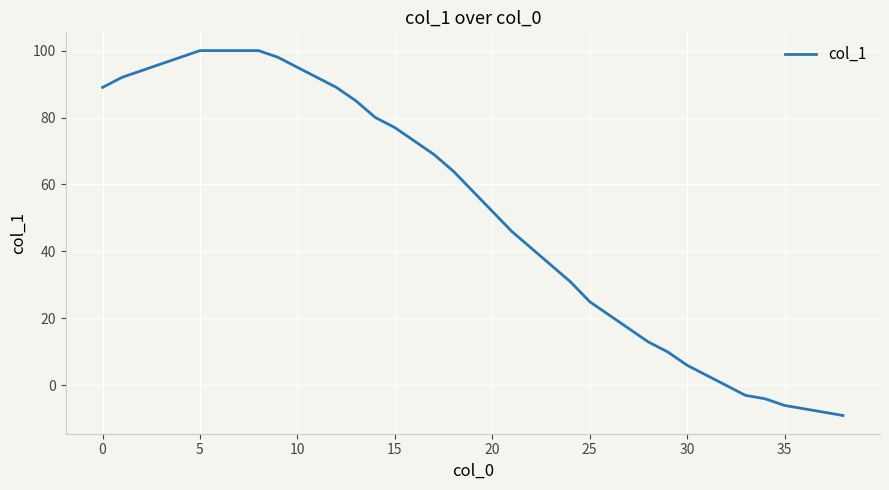

What is the smallest value displayed?

-9